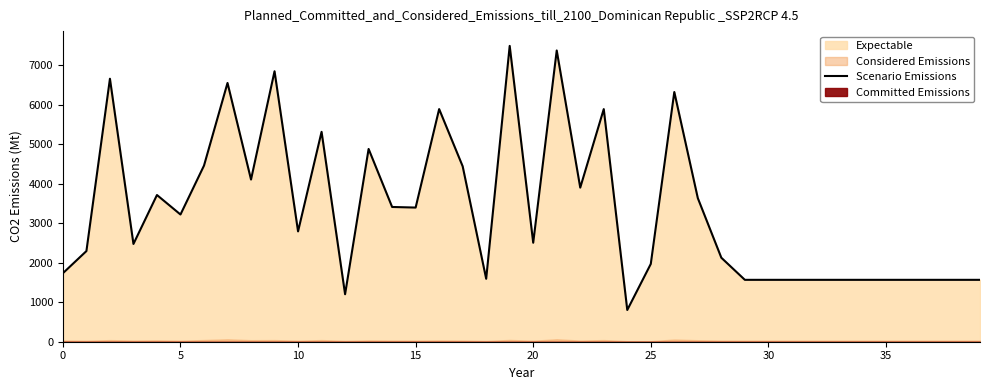

What is the lowest value of the Scenario Emissions series?

804